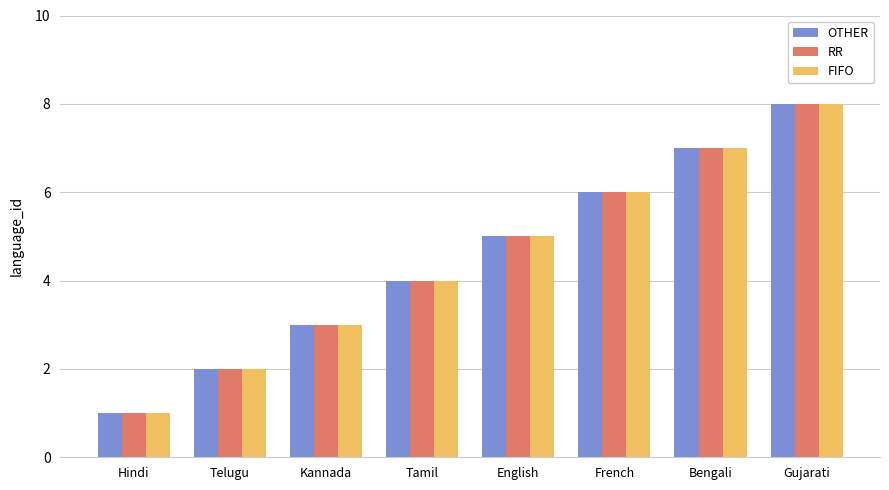

What is the difference between the second highest and second lowest values in the RR series?

5